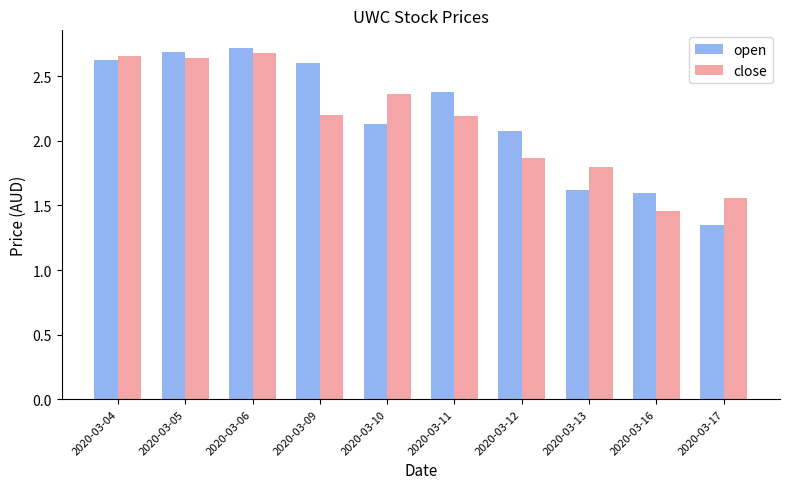

Where does the open series first go above 2?

2020-03-04